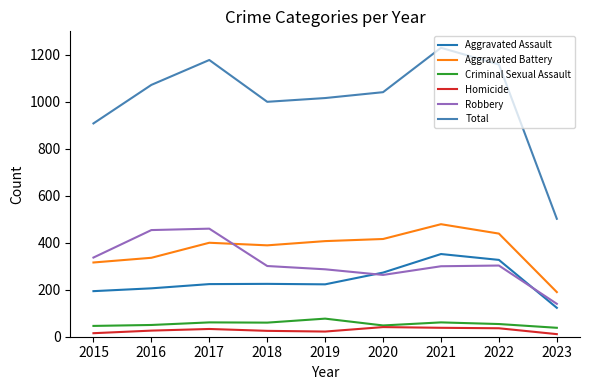

At which category does the chart reach its peak across all series?

2021